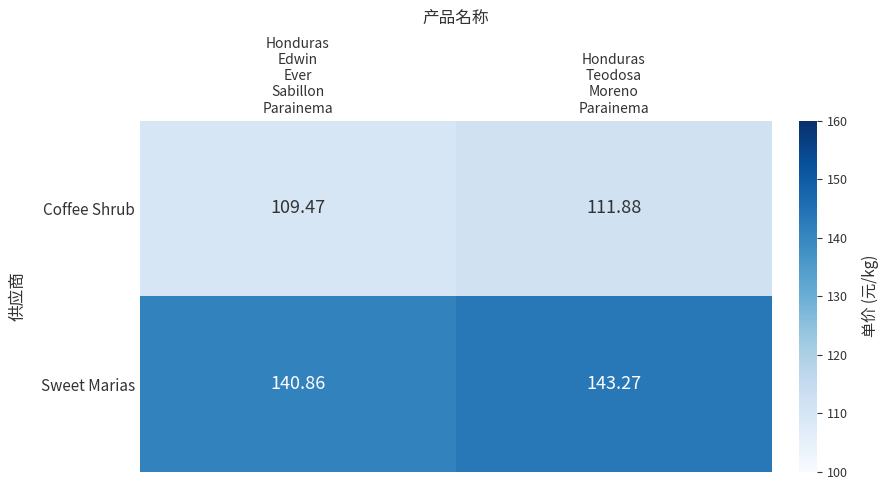

List the series in order of their peak value, lowest first.

Coffee Shrub, Sweet Marias